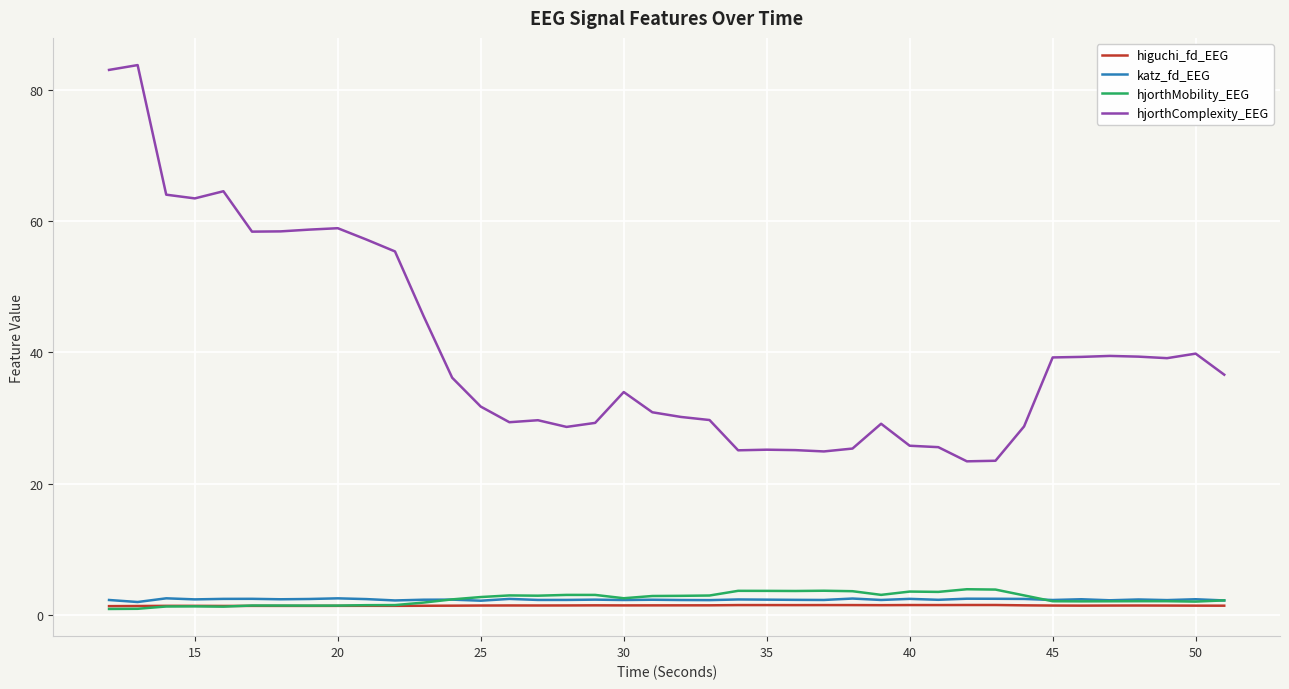

True or false: hjorthComplexity_EEG and hjorthMobility_EEG intersect in this chart.

False